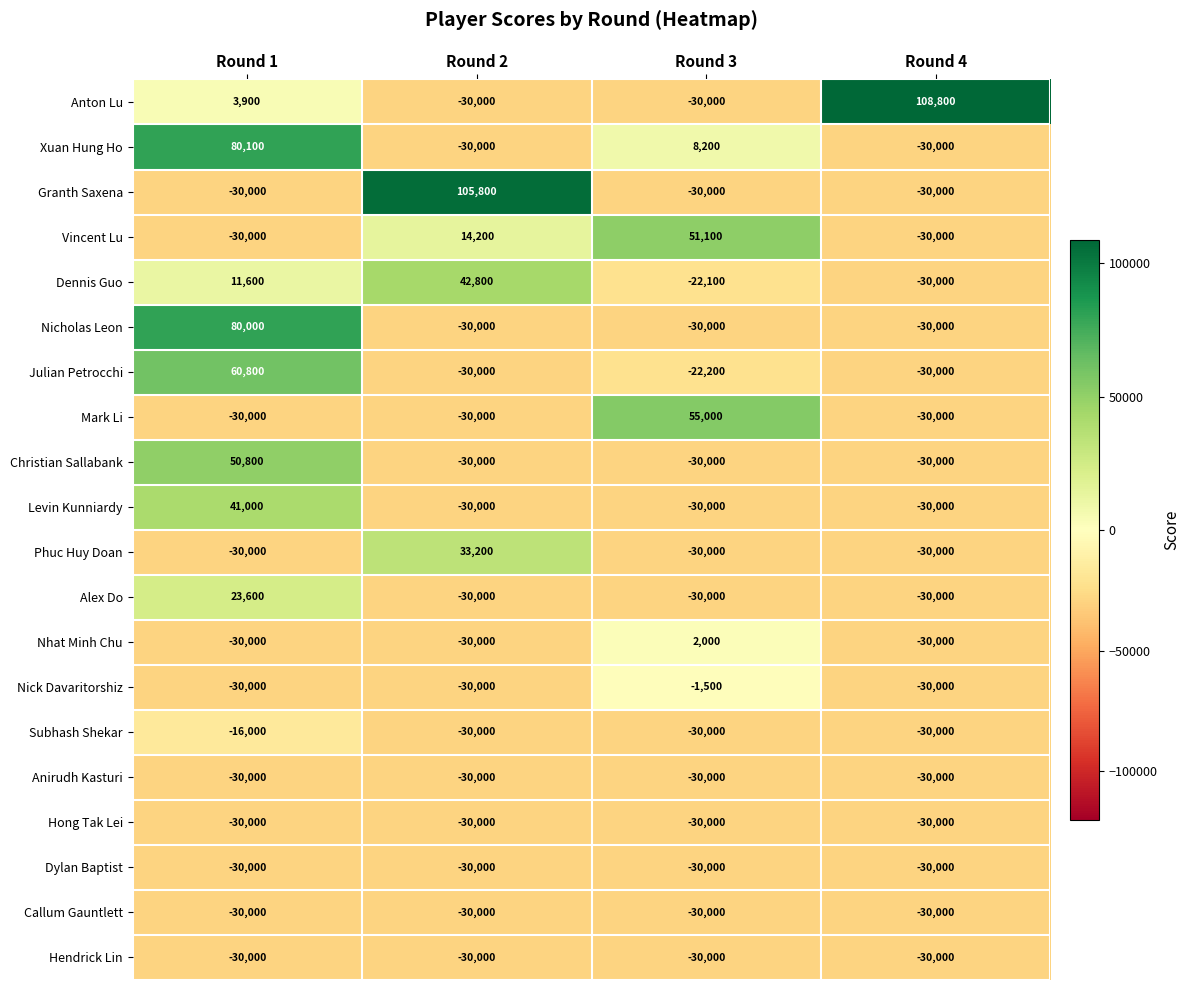

What is the maximum value shown in the chart?

108800